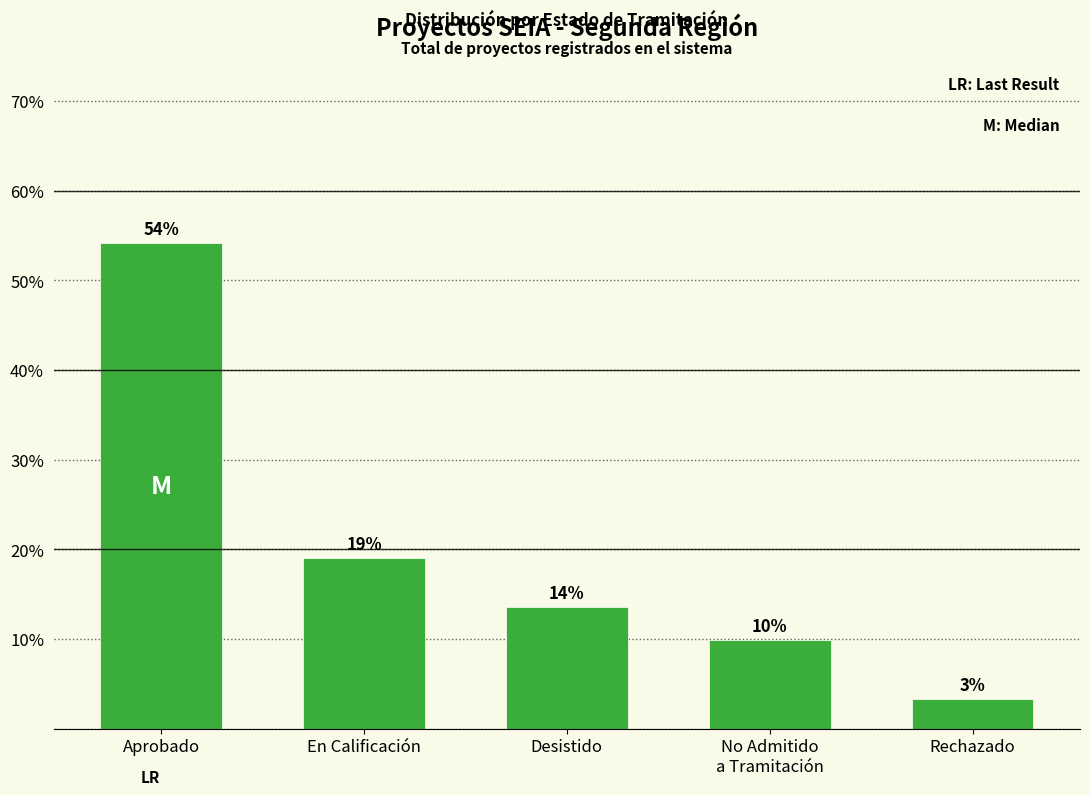

What is the difference between the values at Rechazado and Desistido?

10.3